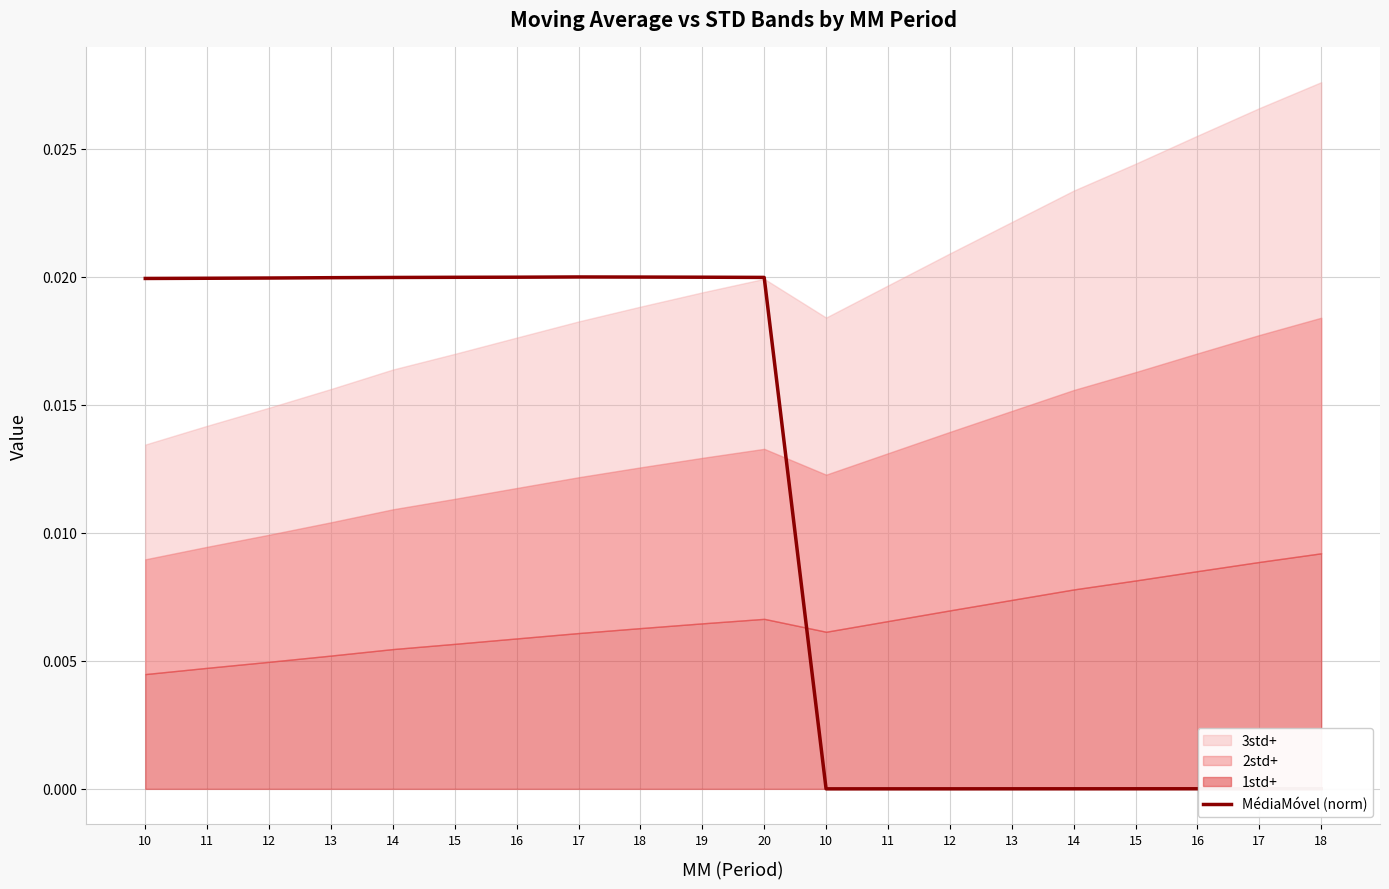

Does the chart have visible grid lines?

Yes